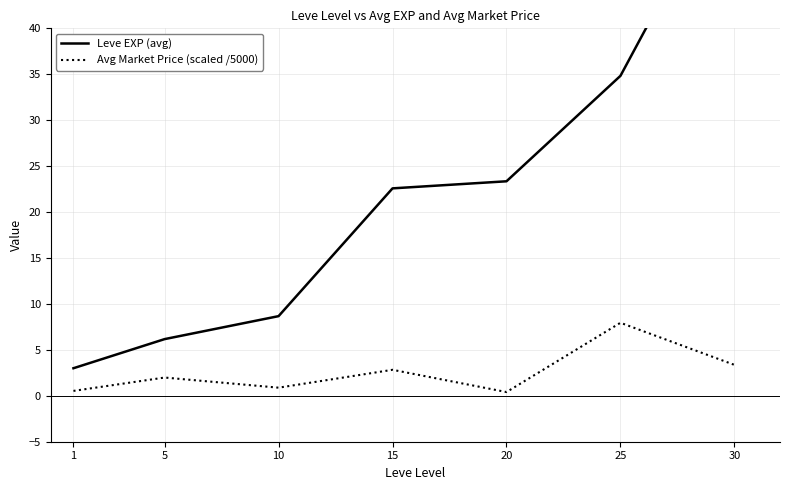

List the labels in order of Leve EXP (avg) value, smallest first.

1, 5, 10, 15, 20, 25, 30